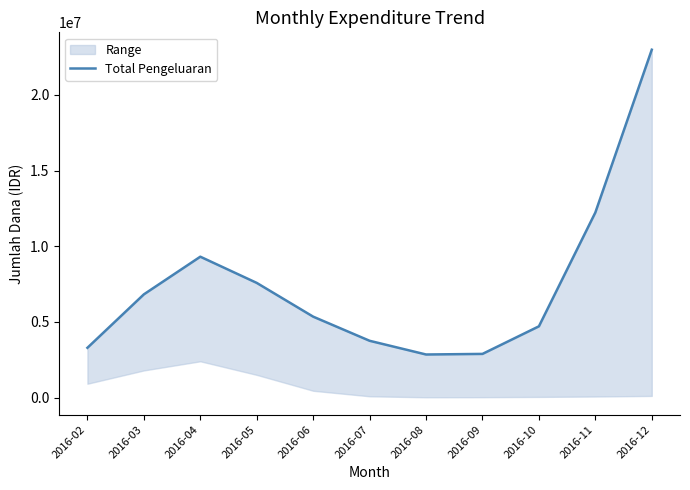

Reading left to right, transcribe all the data shown in this chart.

3287060.2	6819038.2	9308193.4	7576103.7	5344723.2	3749663.0	2843375.8	2882367.6	4705968.8	12230104.2	22991002.0